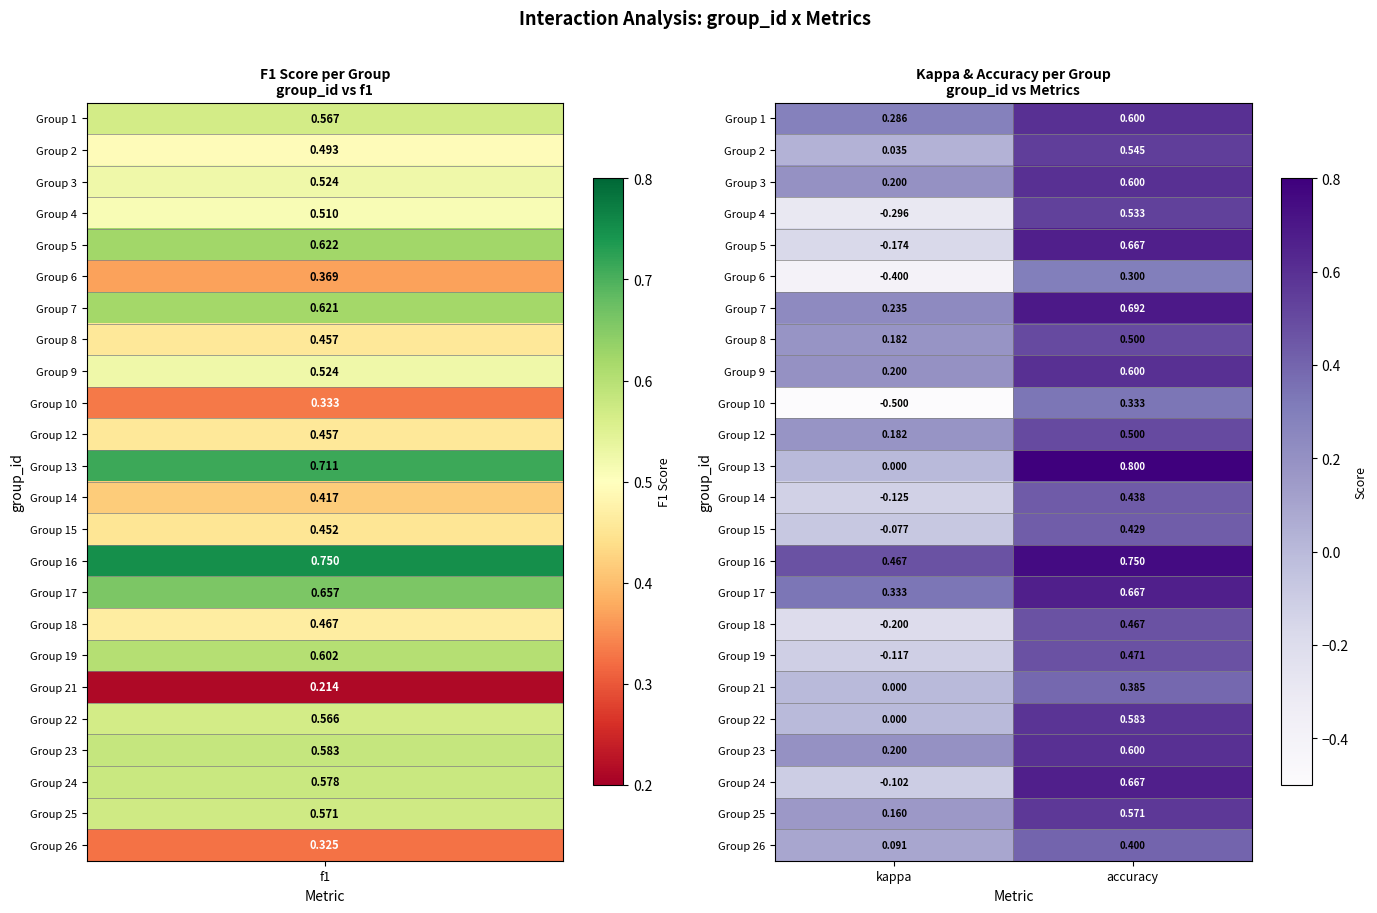

How many series are shown in this chart?

24